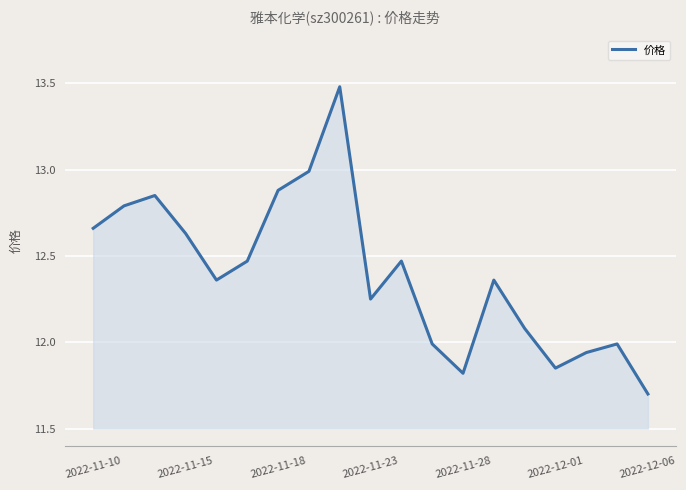

What is the difference between the maximum and minimum values?

1.8